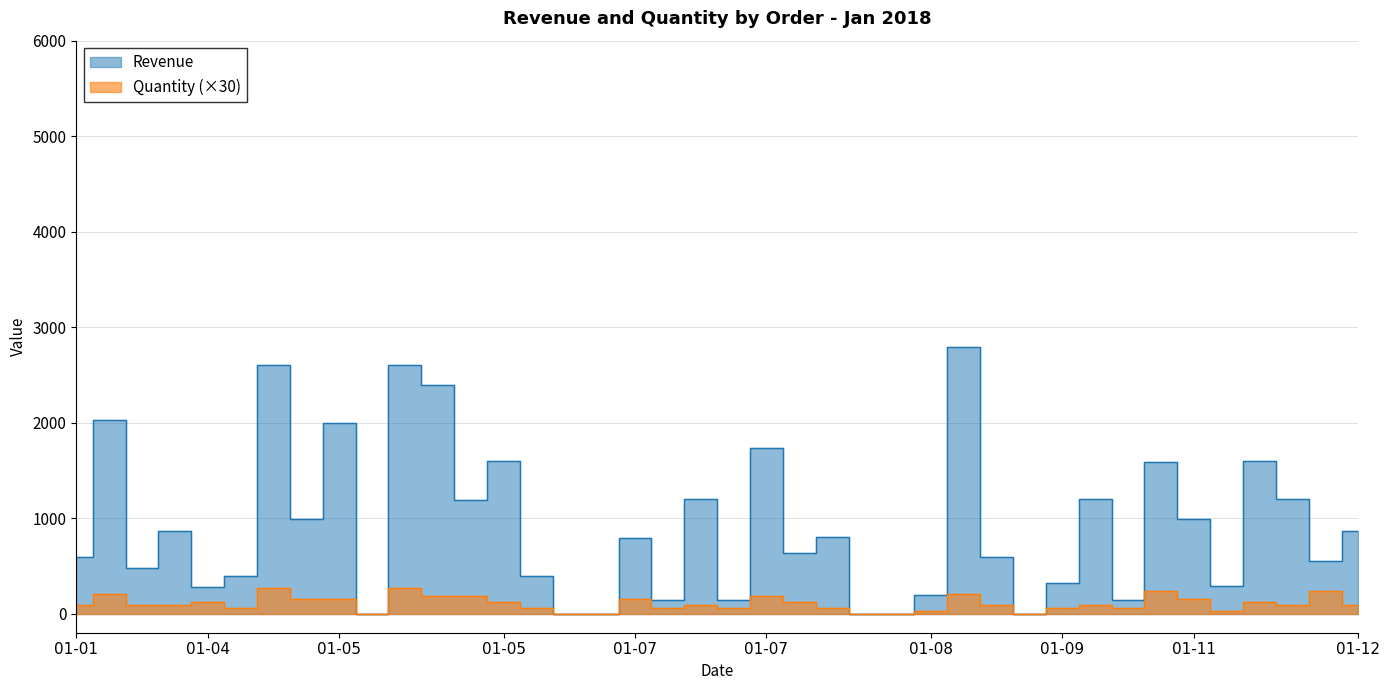

What is the difference between the maximum and minimum values in the Quantity series?

270